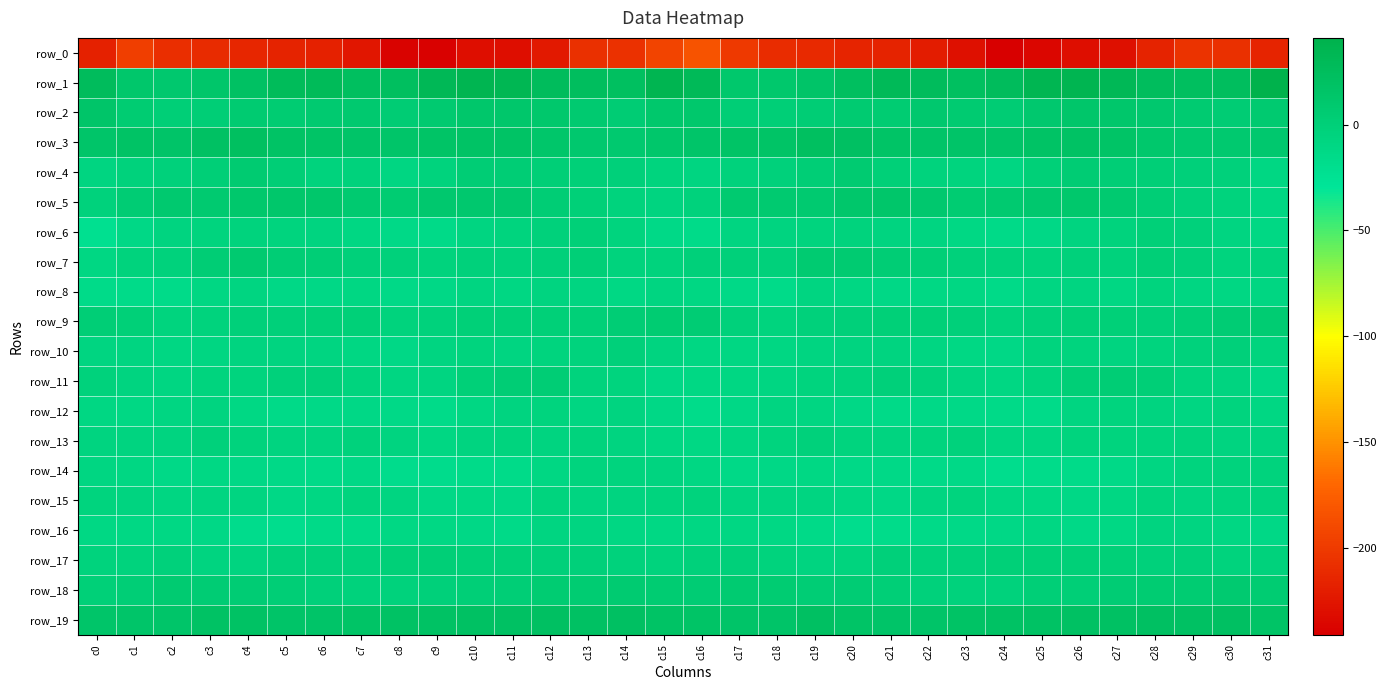

Reading left to right, list all the values displayed in this chart.

row_0: c0=-217.3	c1=-198.1	c2=-208.5	c3=-210.8	c4=-214.4	c5=-216.1	c6=-218.0	c7=-225.6	c8=-238.1	c9=-239.7	c10=-231.2	c11=-230.3	c12=-222.8	c13=-207.5	c14=-206.4	c15=-192.9	c16=-183.0	c17=-201.0	c18=-210.1	c19=-212.0	c20=-215.6	c21=-216.0	c22=-220.5	c23=-229.9	c24=-241.2	c25=-235.9	c26=-230.3	c27=-229.2	c28=-216.7	c29=-205.1	c30=-207.4	c31=-215.4
row_1: c0=25.5	c1=12.3	c2=10.0	c3=13.1	c4=19.7	c5=27.6	c6=28.0	c7=23.3	c8=22.5	c9=31.8	c10=36.2	c11=33.9	c12=26.6	c13=24.1	c14=21.6	c15=35.7	c16=28.9	c17=10.6	c18=11.2	c19=14.7	c20=23.2	c21=29.0	c22=26.1	c23=21.8	c24=25.8	c25=34.5	c26=36.0	c27=31.2	c28=25.1	c29=23.1	c30=23.6	c31=41.0
row_2: c0=14.3	c1=5.1	c2=0.9	c3=2.0	c4=5.9	c5=5.1	c6=7.6	c7=8.9	c8=4.0	c9=7.3	c10=12.3	c11=11.8	c12=10.5	c13=7.5	c14=3.7	c15=10.4	c16=10.7	c17=2.3	c18=1.2	c19=3.4	c20=6.5	c21=4.9	c22=9.3	c23=6.6	c24=4.2	c25=10.0	c26=12.6	c27=12.0	c28=9.5	c29=5.7	c30=3.9	c31=7.5
row_3: c0=13.5	c1=17.1	c2=14.9	c3=19.8	c4=21.8	c5=17.3	c6=15.7	c7=15.5	c8=13.9	c9=16.2	c10=17.3	c11=17.6	c12=12.5	c13=9.3	c14=8.4	c15=11.6	c16=13.4	c17=16.2	c18=15.7	c19=21.8	c20=20.2	c21=16.4	c22=15.5	c23=14.5	c24=14.9	c25=17.2	c26=17.8	c27=15.9	c28=11.2	c29=8.2	c30=8.9	c31=9.3
row_4: c0=-8.0	c1=-3.6	c2=-3.0	c3=0.2	c4=5.7	c5=2.3	c6=-4.8	c7=-4.2	c8=-8.9	c9=-4.4	c10=3.4	c11=2.5	c12=0.8	c13=-0.5	c14=-1.7	c15=-5.9	c16=-8.5	c17=-3.3	c18=-2.6	c19=2.2	c20=6.2	c21=-0.9	c22=-5.2	c23=-5.6	c24=-8.8	c25=-0.3	c26=3.7	c27=1.9	c28=0.3	c29=-1.2	c30=-2.8	c31=-10.2
row_5: c0=-3.5	c1=4.1	c2=8.2	c3=7.5	c4=10.4	c5=12.3	c6=11.2	c7=7.0	c8=5.5	c9=9.5	c10=10.1	c11=9.5	c12=3.5	c13=-0.9	c14=-4.8	c15=-7.4	c16=-3.9	c17=6.8	c18=7.7	c19=7.9	c20=11.6	c21=12.5	c22=9.5	c23=5.5	c24=7.5	c25=9.9	c26=10.3	c27=7.3	c28=2.0	c29=-3.1	c30=-5.3	c31=-10.3
row_6: c0=-22.6	c1=-12.4	c2=-6.9	c3=-5.5	c4=-4.8	c5=-5.7	c6=-7.5	c7=-9.9	c8=-13.6	c9=-14.5	c10=-8.0	c11=-6.3	c12=-2.4	c13=-0.7	c14=-5.9	c15=-13.7	c16=-15.6	c17=-8.2	c18=-6.6	c19=-5.4	c20=-4.9	c21=-6.5	c22=-8.3	c23=-11.2	c24=-14.9	c25=-12.1	c26=-7.0	c27=-5.0	c28=-0.8	c29=-2.0	c30=-8.3	c31=-11.2
row_7: c0=-9.8	c1=-4.4	c2=-3.9	c3=2.8	c4=7.8	c5=3.3	c6=2.0	c7=-1.8	c8=-3.1	c9=-4.9	c10=-2.7	c11=-3.6	c12=-1.3	c13=0.2	c14=-5.1	c15=-4.4	c16=-2.0	c17=-1.9	c18=-3.0	c19=6.3	c20=6.5	c21=2.8	c22=0.4	c23=-2.7	c24=-3.2	c25=-4.7	c26=-2.4	c27=-3.7	c28=0.5	c29=-1.4	c30=-6.3	c31=-4.4
row_8: c0=-15.5	c1=-15.3	c2=-16.0	c3=-10.6	c4=-8.3	c5=-12.8	c6=-12.6	c7=-10.0	c8=-13.7	c9=-12.2	c10=-7.7	c11=-10.2	c12=-7.0	c13=-8.1	c14=-10.9	c15=-8.2	c16=-10.3	c17=-13.9	c18=-15.3	c19=-8.1	c20=-10.2	c21=-13.0	c22=-11.9	c23=-10.5	c24=-14.4	c25=-9.7	c26=-8.0	c27=-9.8	c28=-6.2	c29=-9.6	c30=-10.2	c31=-9.7
row_9: c0=2.1	c1=-0.5	c2=-6.2	c3=-4.6	c4=-1.7	c5=-1.0	c6=-0.0	c7=-0.5	c8=-4.7	c9=-4.0	c10=-0.8	c11=0.0	c12=-0.9	c13=-0.8	c14=3.0	c15=4.7	c16=3.8	c17=-2.4	c18=-6.4	c19=-2.9	c20=-1.6	c21=-0.5	c22=-0.2	c23=-1.6	c24=-5.3	c25=-2.1	c26=-0.4	c27=-0.3	c28=-1.2	c29=0.6	c30=4.3	c31=5.3
row_10: c0=-7.6	c1=-8.6	c2=-10.3	c3=-8.7	c4=-7.2	c5=-6.7	c6=-7.9	c7=-10.5	c8=-12.8	c9=-7.9	c10=-5.6	c11=-7.9	c12=-6.2	c13=-4.5	c14=-1.7	c15=-7.4	c16=-10.0	c17=-10.0	c18=-10.3	c19=-7.7	c20=-7.1	c21=-6.9	c22=-8.9	c23=-11.3	c24=-12.4	c25=-5.5	c26=-6.4	c27=-7.5	c28=-5.6	c29=-3.2	c30=-2.0	c31=-6.0
row_11: c0=-3.2	c1=-6.8	c2=-9.7	c3=-6.1	c4=-5.6	c5=-3.0	c6=-1.8	c7=-6.4	c8=-9.6	c9=-8.3	c10=-0.7	c11=2.7	c12=2.8	c13=-4.6	c14=-6.2	c15=-12.9	c16=-10.8	c17=-10.0	c18=-8.7	c19=-6.0	c20=-4.5	c21=-1.9	c22=-3.2	c23=-8.0	c24=-9.9	c25=-5.5	c26=1.2	c27=3.2	c28=0.4	c29=-5.8	c30=-7.2	c31=-12.1
row_12: c0=-10.8	c1=-11.4	c2=-9.2	c3=-6.9	c4=-11.4	c5=-14.5	c6=-13.7	c7=-12.6	c8=-13.8	c9=-15.9	c10=-10.7	c11=-6.9	c12=-5.6	c13=-8.8	c14=-7.2	c15=-12.5	c16=-17.3	c17=-12.9	c18=-7.9	c19=-8.7	c20=-12.6	c21=-14.5	c22=-13.1	c23=-13.3	c24=-14.3	c25=-15.3	c26=-8.6	c27=-5.6	c28=-6.9	c29=-8.8	c30=-6.4	c31=-9.9
row_13: c0=-6.6	c1=-6.8	c2=-6.6	c3=-2.9	c4=-4.5	c5=-6.6	c6=-6.5	c7=-3.2	c8=-7.5	c9=-10.0	c10=-7.2	c11=-6.0	c12=-7.0	c13=-4.8	c14=-6.6	c15=-10.1	c16=-11.5	c17=-8.7	c18=-5.5	c19=-3.0	c20=-5.5	c21=-7.0	c22=-5.4	c23=-4.1	c24=-8.9	c25=-9.3	c26=-6.4	c27=-6.3	c28=-6.4	c29=-4.9	c30=-7.5	c31=-7.4
row_14: c0=-9.4	c1=-10.6	c2=-13.6	c3=-11.1	c4=-12.0	c5=-13.9	c6=-14.5	c7=-13.0	c8=-17.6	c9=-18.1	c10=-15.8	c11=-15.6	c12=-10.4	c13=-6.4	c14=-5.7	c15=-6.7	c16=-10.4	c17=-13.3	c18=-12.9	c19=-10.9	c20=-13.3	c21=-13.9	c22=-14.4	c23=-13.5	c24=-19.6	c25=-16.4	c26=-16.0	c27=-13.7	c28=-8.8	c29=-6.0	c30=-5.3	c31=-4.4
row_15: c0=-5.4	c1=-6.6	c2=-8.9	c3=-8.0	c4=-8.4	c5=-12.1	c6=-10.3	c7=-6.3	c8=-8.1	c9=-12.0	c10=-11.4	c11=-12.2	c12=-6.1	c13=-7.7	c14=-7.4	c15=-5.3	c16=-4.8	c17=-7.8	c18=-8.5	c19=-8.1	c20=-9.8	c21=-12.2	c22=-8.6	c23=-6.1	c24=-10.3	c25=-11.2	c26=-12.1	c27=-10.4	c28=-6.0	c29=-8.5	c30=-6.1	c31=-5.0
row_16: c0=-11.0	c1=-11.6	c2=-11.4	c3=-12.5	c4=-17.7	c5=-18.7	c6=-15.2	c7=-14.3	c8=-11.6	c9=-11.5	c10=-12.6	c11=-14.4	c12=-7.7	c13=-7.6	c14=-9.8	c15=-11.1	c16=-9.9	c17=-10.6	c18=-11.2	c19=-14.6	c20=-18.9	c21=-17.2	c22=-14.8	c23=-13.2	c24=-12.1	c25=-10.7	c26=-14.1	c27=-11.7	c28=-7.2	c29=-8.3	c30=-10.7	c31=-12.1
row_17: c0=-5.2	c1=-4.3	c2=-2.7	c3=-6.7	c4=-7.1	c5=-2.6	c6=-2.8	c7=-3.7	c8=-0.5	c9=0.3	c10=-0.6	c11=-0.1	c12=-1.5	c13=-1.3	c14=-3.5	c15=-4.3	c16=-2.7	c17=-1.2	c18=-4.6	c19=-7.4	c20=-5.9	c21=-1.7	c22=-3.5	c23=-2.8	c24=0.1	c25=0.1	c26=-0.8	c27=0.1	c28=-2.2	c29=-1.6	c30=-4.7	c31=-3.6
row_18: c0=-0.1	c1=2.3	c2=6.5	c3=3.7	c4=3.7	c5=2.1	c6=-1.9	c7=-3.1	c8=-3.7	c9=-0.9	c10=1.1	c11=1.8	c12=5.6	c13=5.1	c14=6.4	c15=5.5	c16=4.0	c17=6.0	c18=5.5	c19=3.2	c20=3.7	c21=0.5	c22=-2.7	c23=-3.2	c24=-3.6	c25=0.2	c26=1.1	c27=3.5	c28=5.3	c29=5.2	c30=6.8	c31=5.1
row_19: c0=13.4	c1=14.4	c2=14.1	c3=18.7	c4=18.5	c5=14.6	c6=14.8	c7=16.4	c8=18.5	c9=18.1	c10=19.3	c11=19.9	c12=20.0	c13=19.8	c14=20.4	c15=17.4	c16=16.1	c17=15.1	c18=14.9	c19=20.1	c20=16.2	c21=14.7	c22=15.0	c23=17.7	c24=18.2	c25=18.3	c26=19.7	c27=19.4	c28=20.0	c29=19.8	c30=20.1	c31=15.7